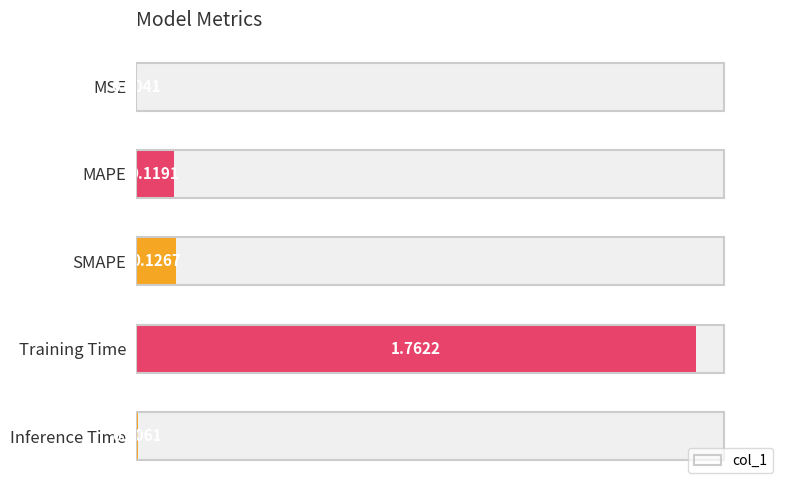

How many bars are there in total?

5